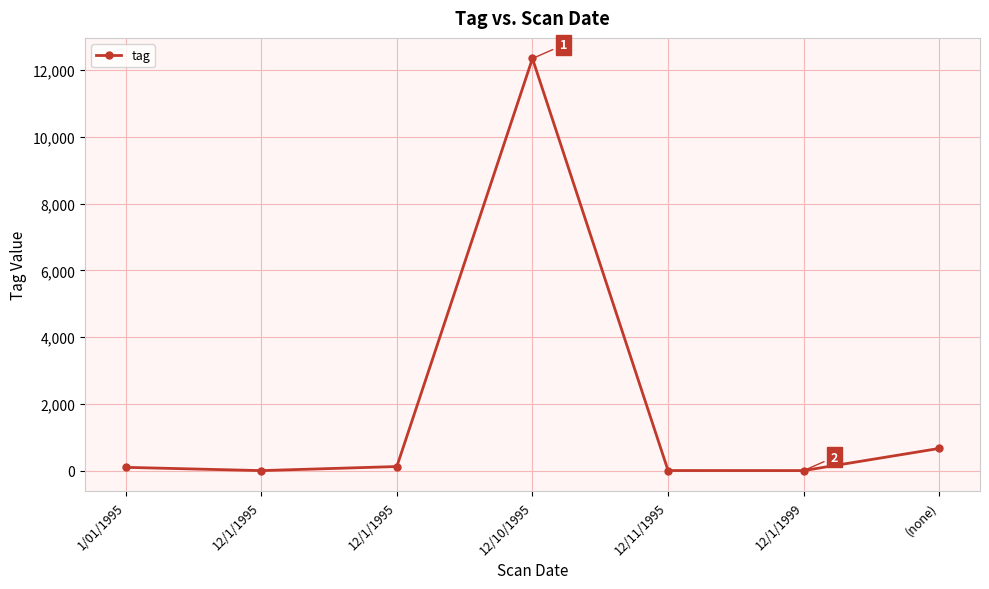

What is the difference between the maximum and minimum values?

12344